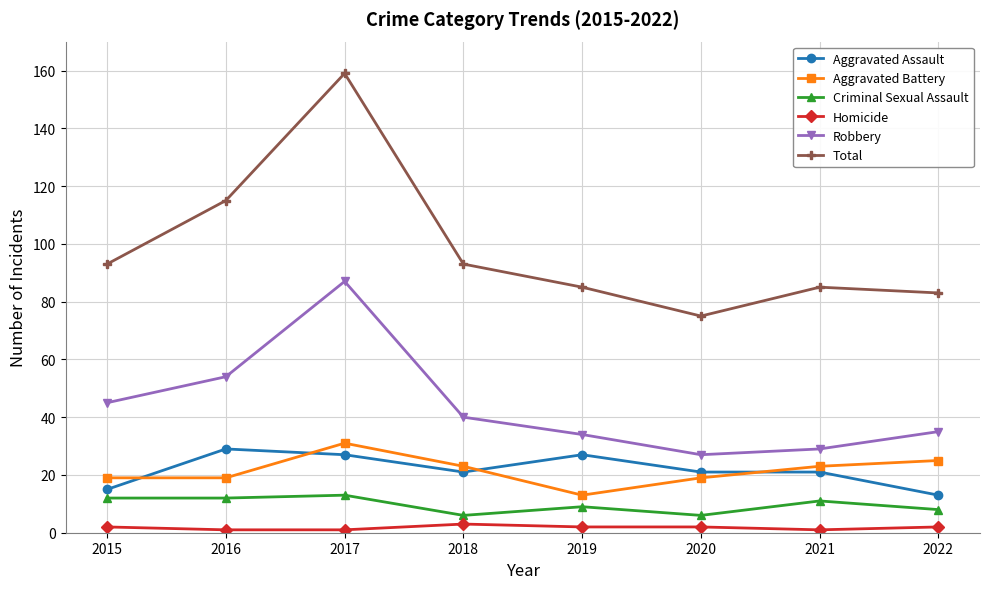

Rank the series at 2019 from highest to lowest value.

Total, Robbery, Aggravated Assault, Aggravated Battery, Criminal Sexual Assault, Homicide